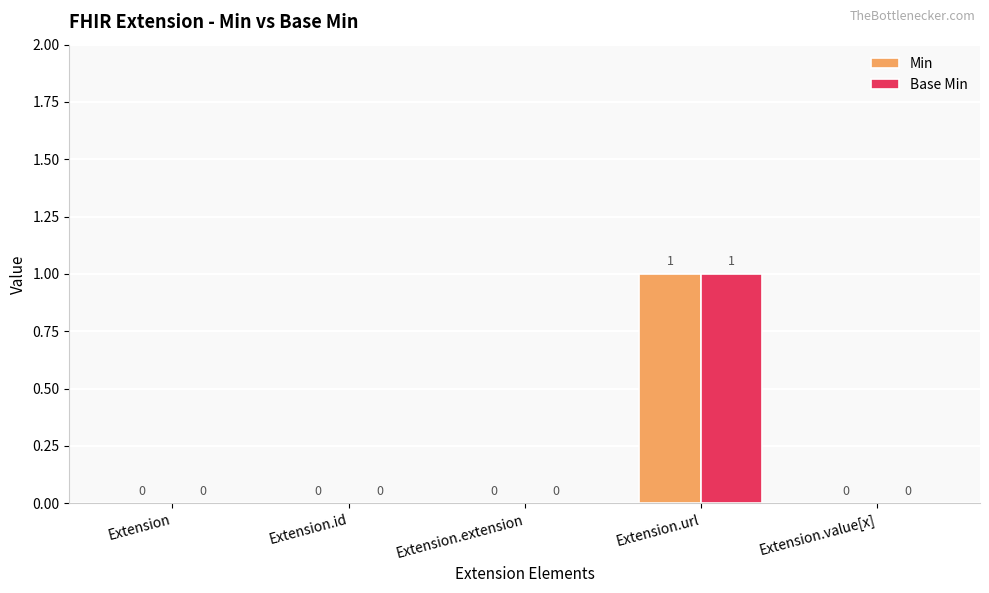

What is the sum of all Min values?

1